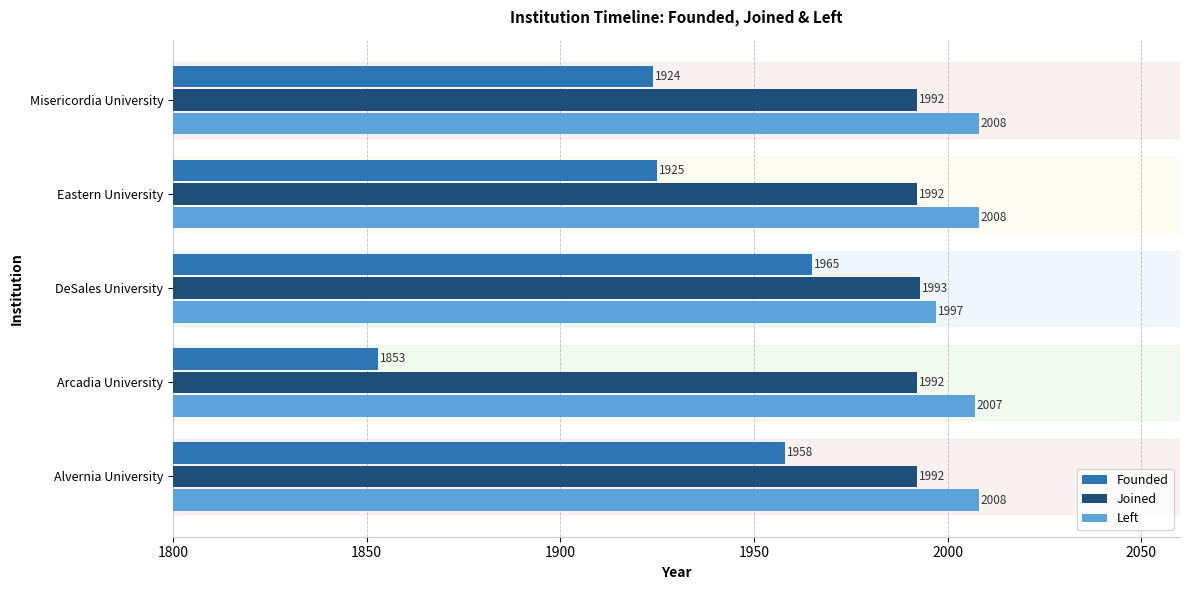

The value of Joined at Misericordia University is 1296. True or false?

False